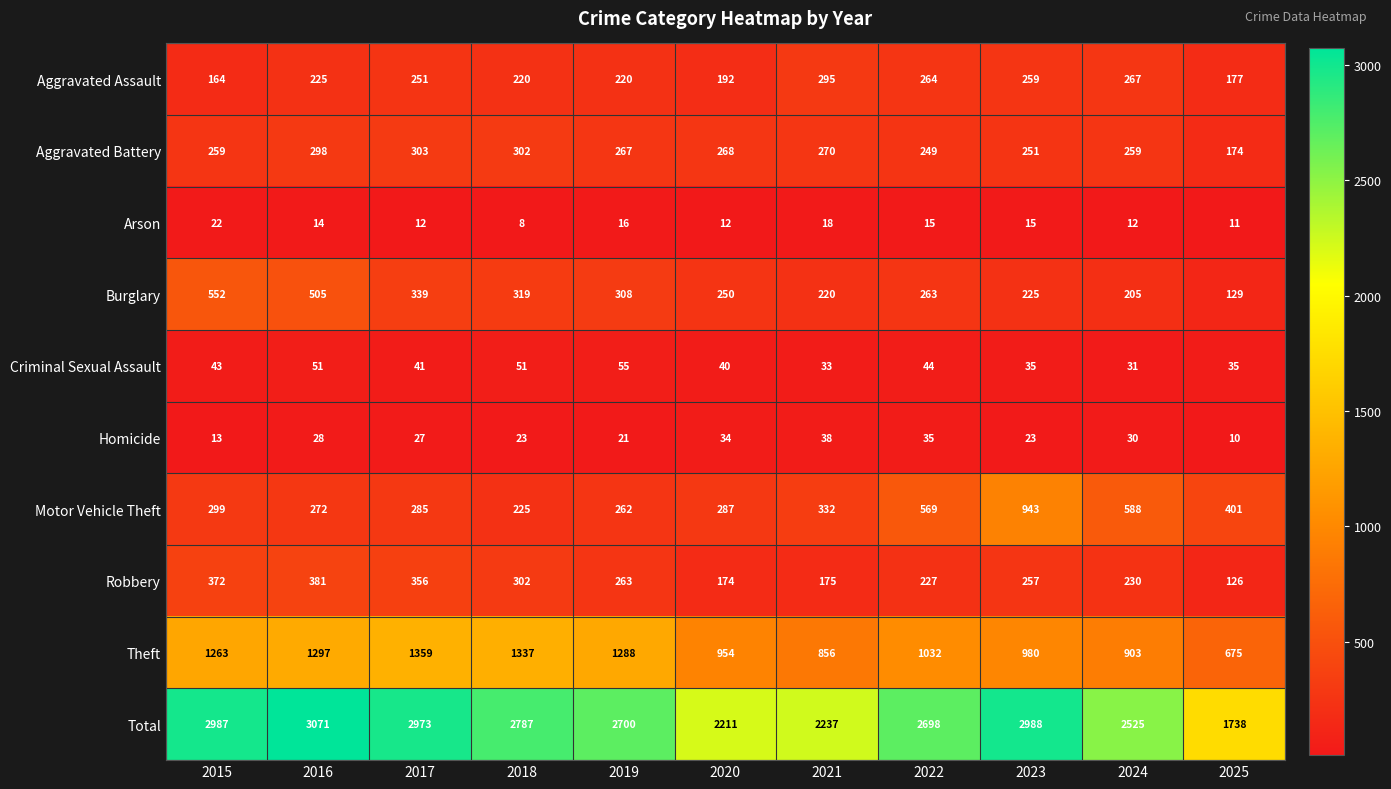

What is the average value of the Total series?

2629